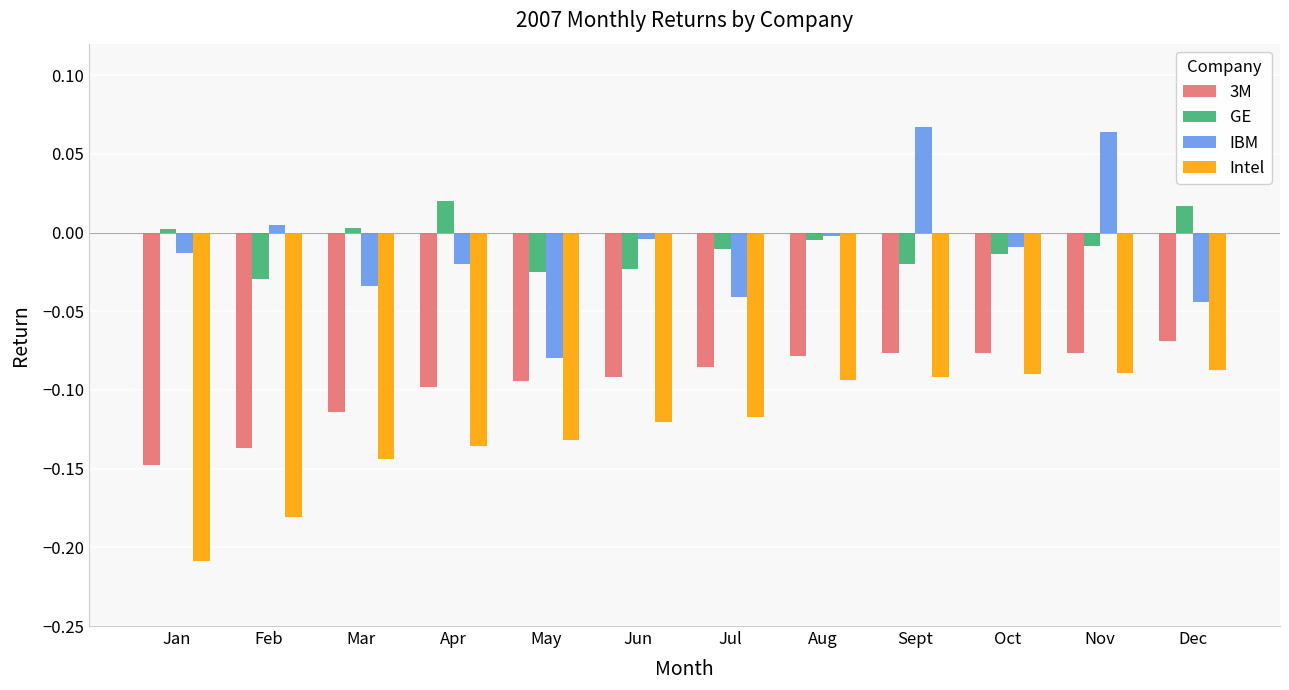

Is the value of 3M at Apr greater than the value of Intel at Dec?

No